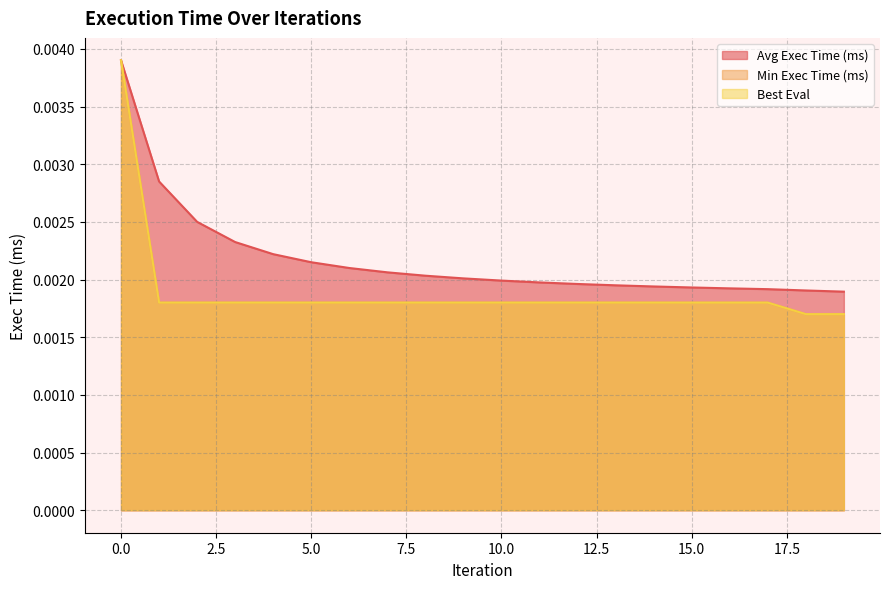

How many series are shown in this chart?

3